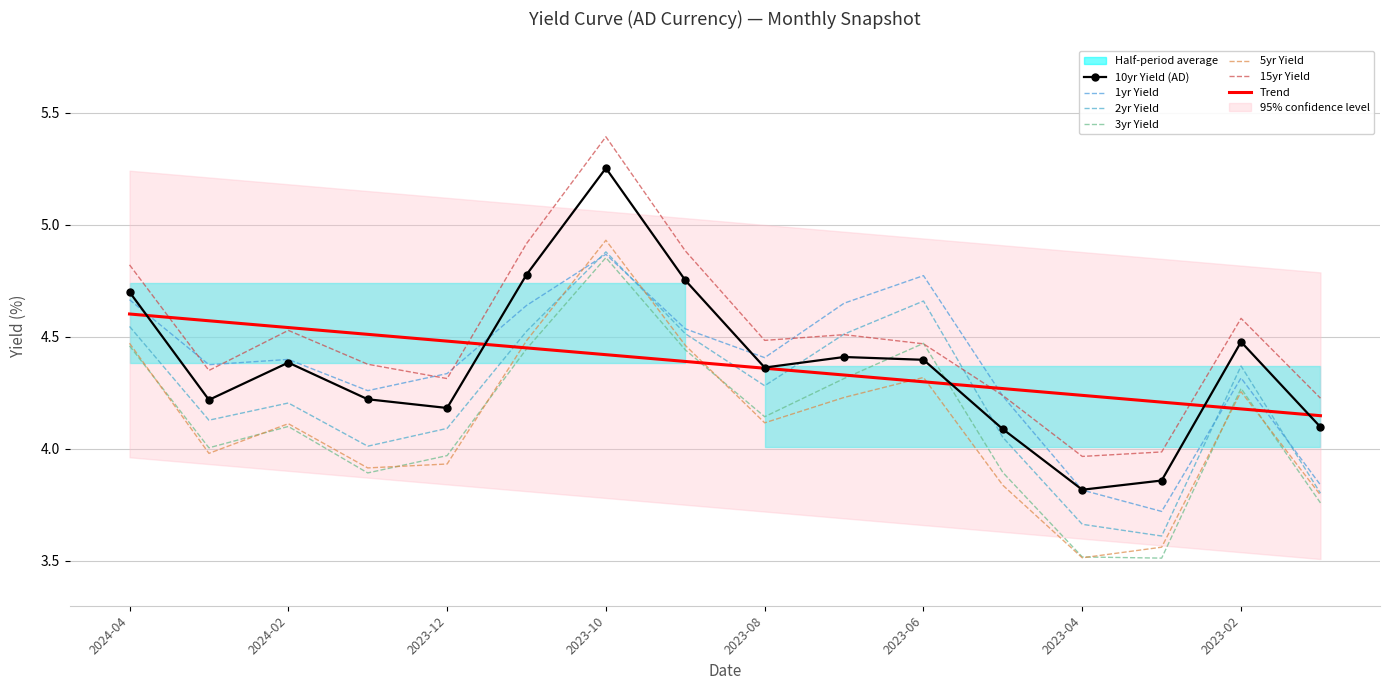

At which label is 3yr closest to 4?

2024-03